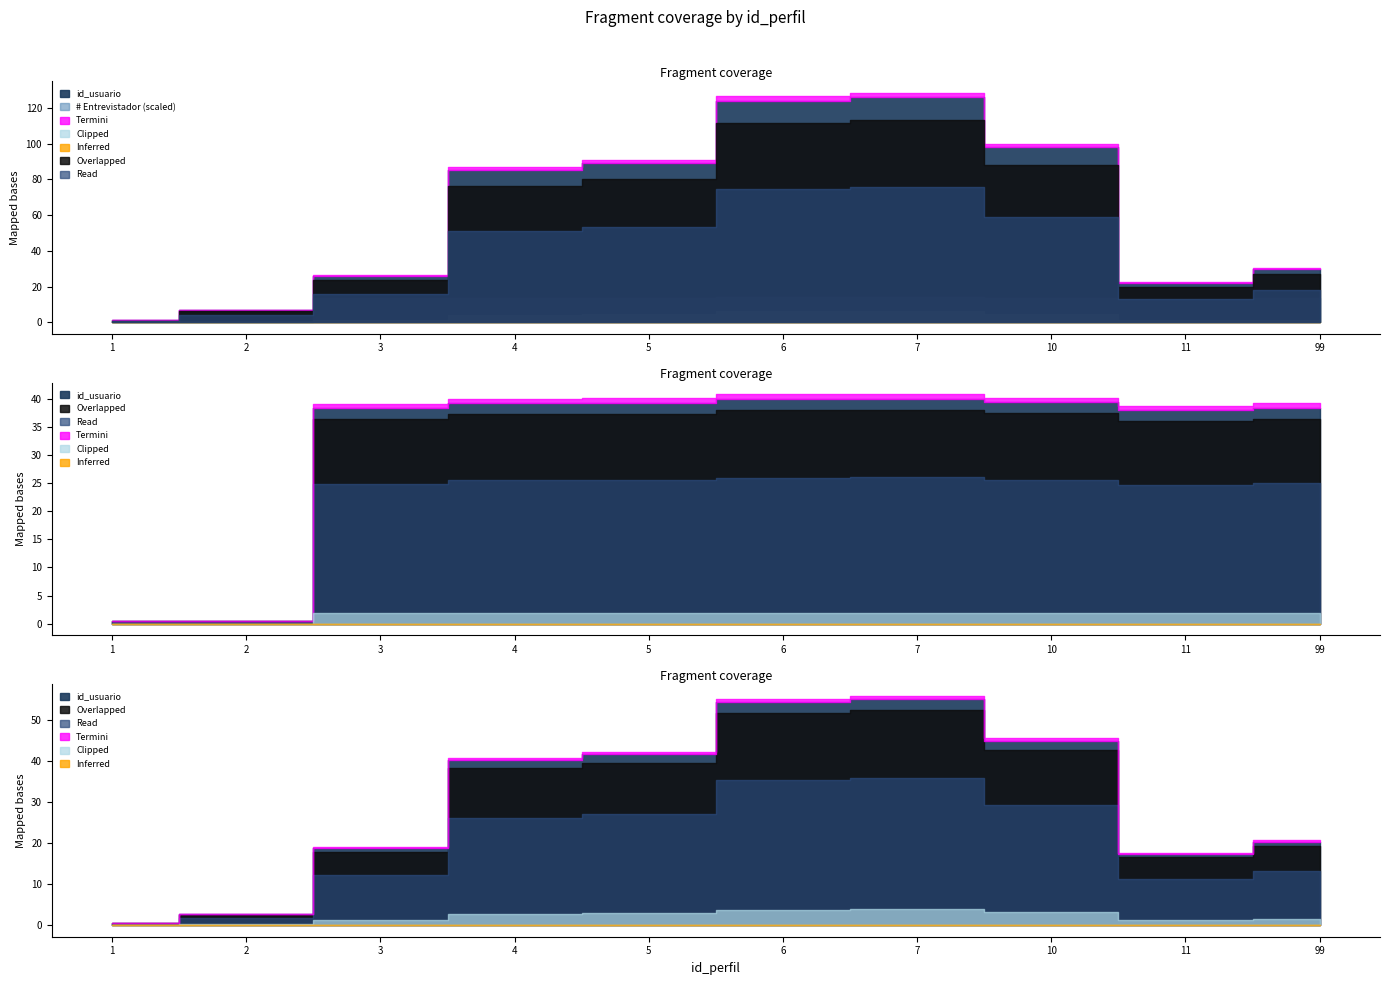

Is the value of id_usuario at 2 greater than the value of # Entrevistador at 4?

No